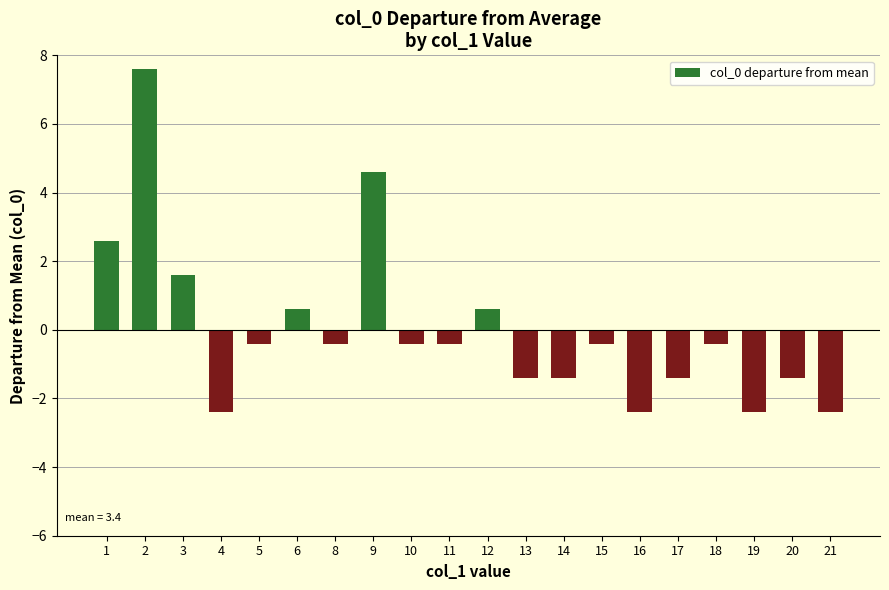

What is the difference between the maximum and minimum values?

10.0